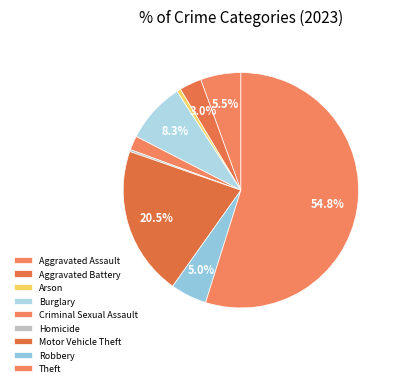

Do Aggravated Assault and Criminal Sexual Assault together represent more than half of the pie?

No